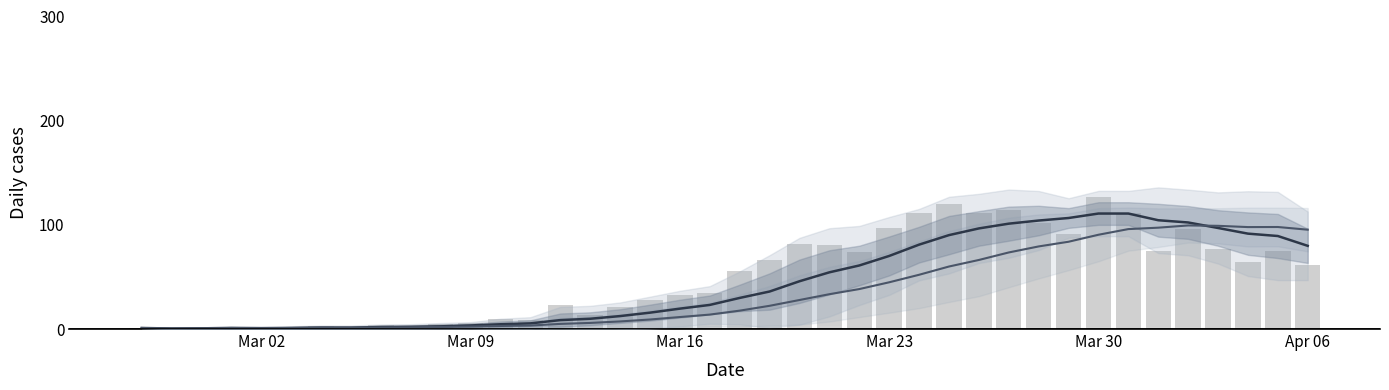

Reading left to right, what are all the values shown in this chart?

value: 1	0	1	2	0	2	3	1	4	3	5	6	10	9	23	13	21	28	33	35	56	66	82	81	74	97	111	120	111	114	102	91	127	111	75	96	77	64	75	61
not-confirmed: 0	1	0	0	0	0	0	1	0	0	0	1	0	0	0	0	0	0	0	0	0	1	1	3	1	1	0	1	2	1	2	1	2	0	2	2	0	2	1	0